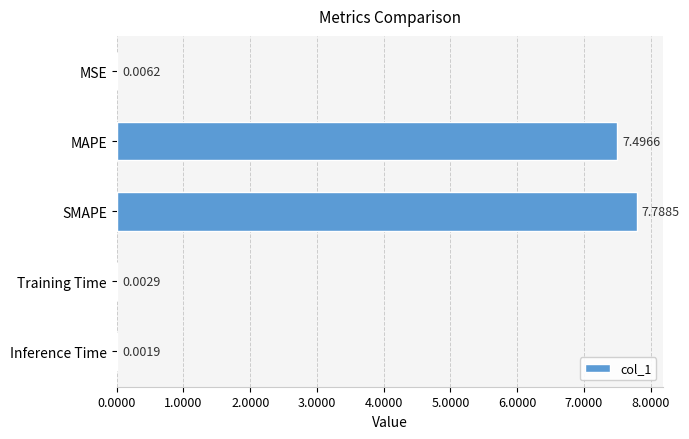

Where is the data nearest to the value 3?

MSE